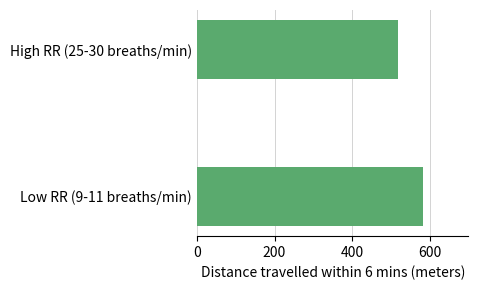

Which series has the largest total across all categories?

distance travelled within 6 mins (meters)